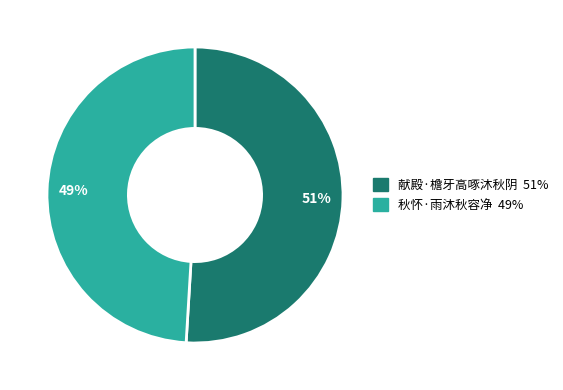

Rank the categories by value from highest to lowest.

献殿·檐牙高啄沐秋阴, 秋怀·雨沐秋容净